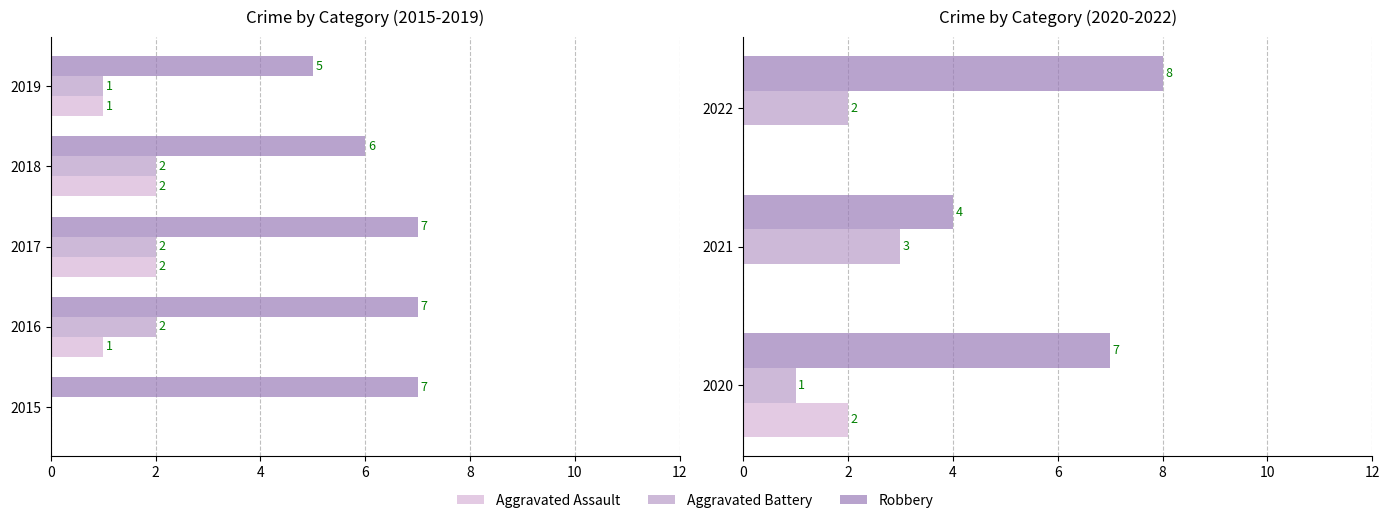

Rank the series at 2021 from highest to lowest value.

Robbery, Aggravated Battery, Aggravated Assault